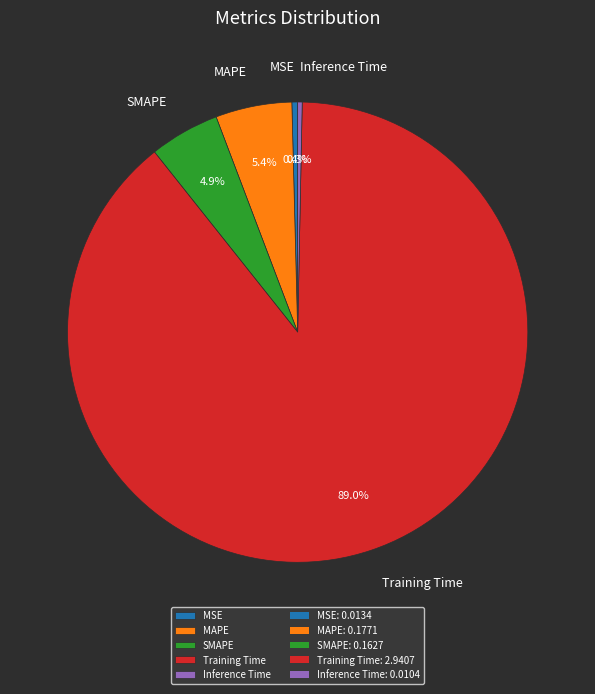

Does MSE represent more than half of the total?

No